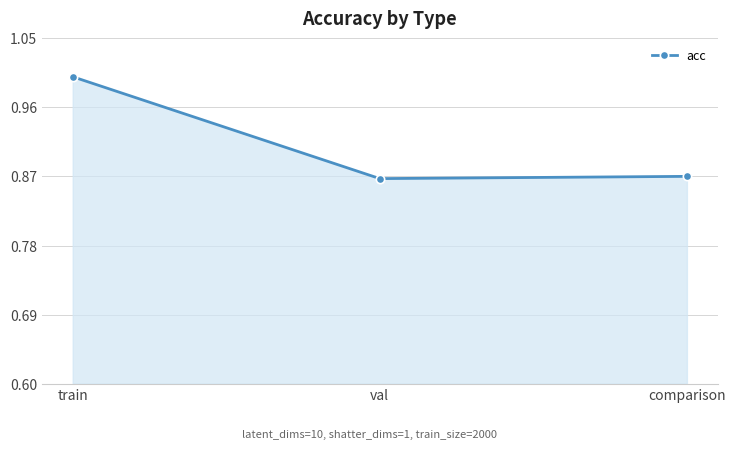

What is the sum of all values?

2.7